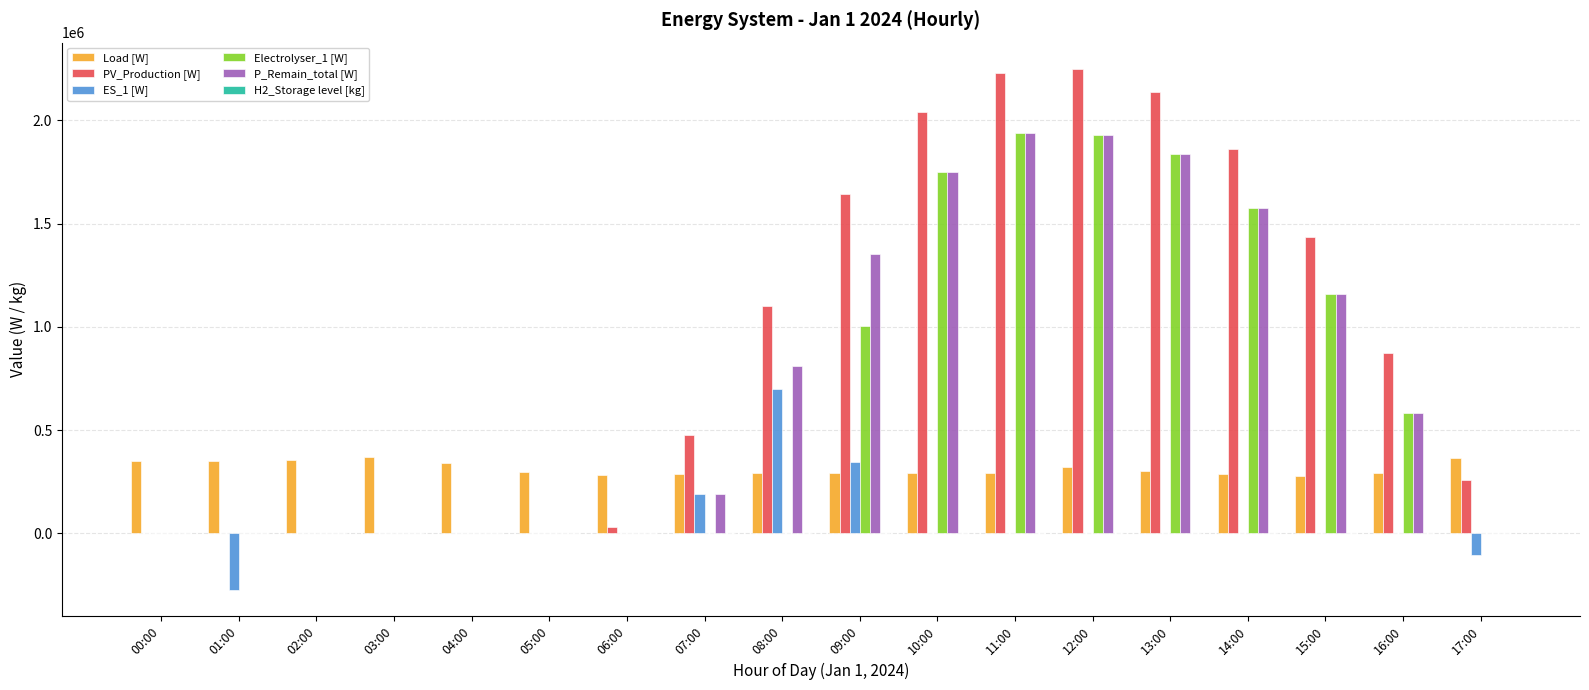

Which series changed the most between 04:00 and 11:00?

PV_Production [W]